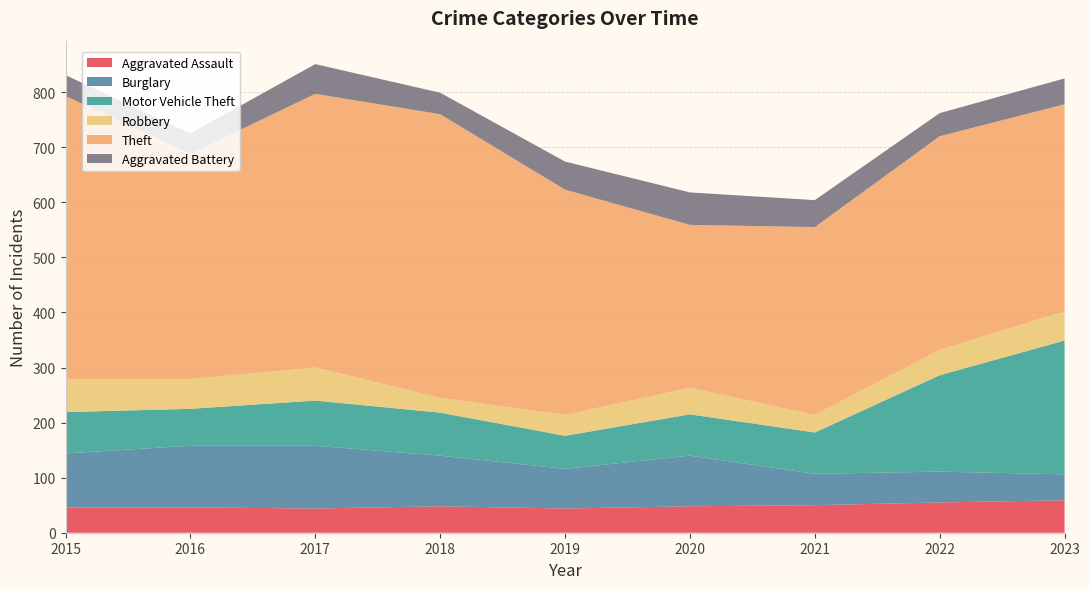

Reading left to right, what are all the values shown in this chart?

Aggravated Assault: 2015=46	2016=46	2017=44	2018=48	2019=44	2020=48	2021=50	2022=55	2023=59
Burglary: 2015=98	2016=112	2017=114	2018=92	2019=72	2020=92	2021=57	2022=56	2023=47
Motor Vehicle Theft: 2015=75	2016=67	2017=82	2018=78	2019=60	2020=75	2021=75	2022=175	2023=243
Robbery: 2015=59	2016=54	2017=60	2018=27	2019=38	2020=48	2021=32	2022=46	2023=53
Theft: 2015=515	2016=409	2017=497	2018=515	2019=409	2020=296	2021=341	2022=388	2023=376
Aggravated Battery: 2015=38	2016=37	2017=54	2018=39	2019=51	2020=59	2021=49	2022=42	2023=47